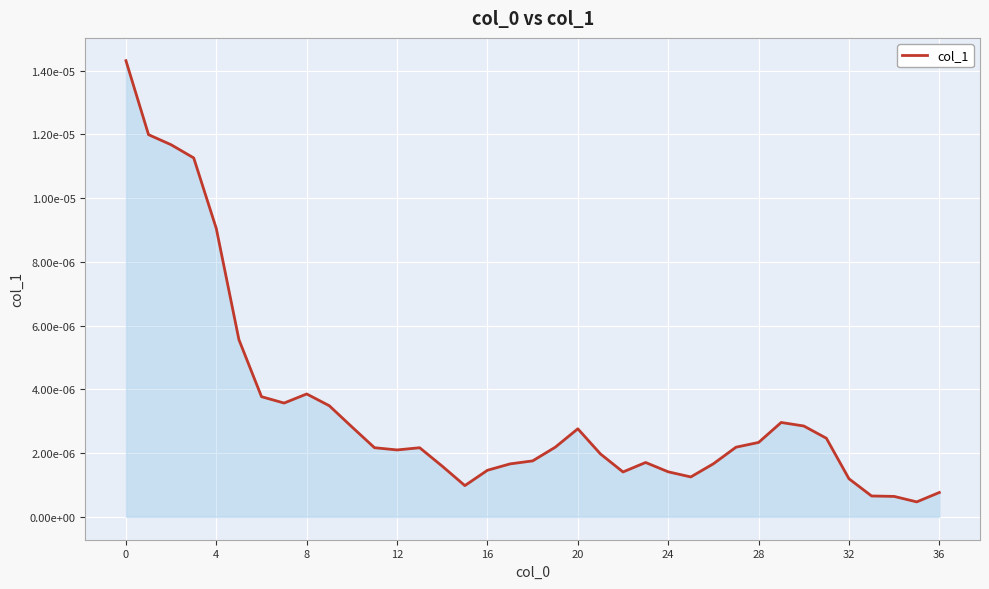

Does the chart have visible grid lines?

Yes